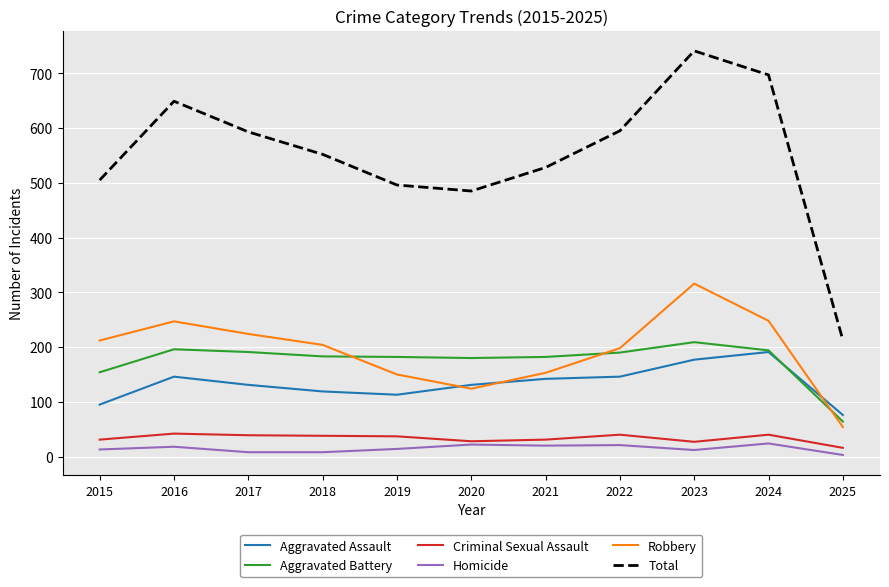

At which label does Total first exceed 552?

2016